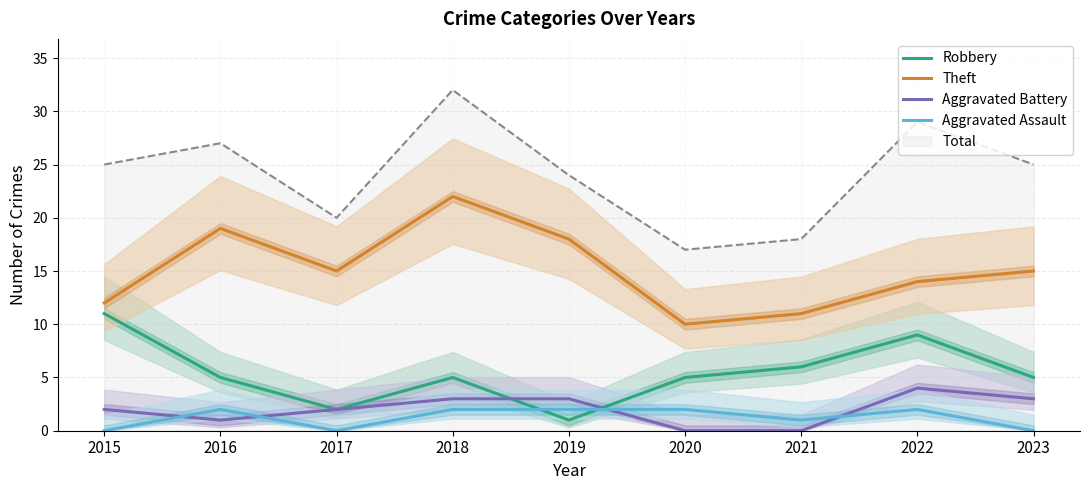

Reading left to right, transcribe all the data shown in this chart.

Robbery: 11	5	2	5	1	5	6	9	5
Theft: 12	19	15	22	18	10	11	14	15
Aggravated Battery: 2	1	2	3	3	0	0	4	3
Aggravated Assault: 0	2	0	2	2	2	1	2	0